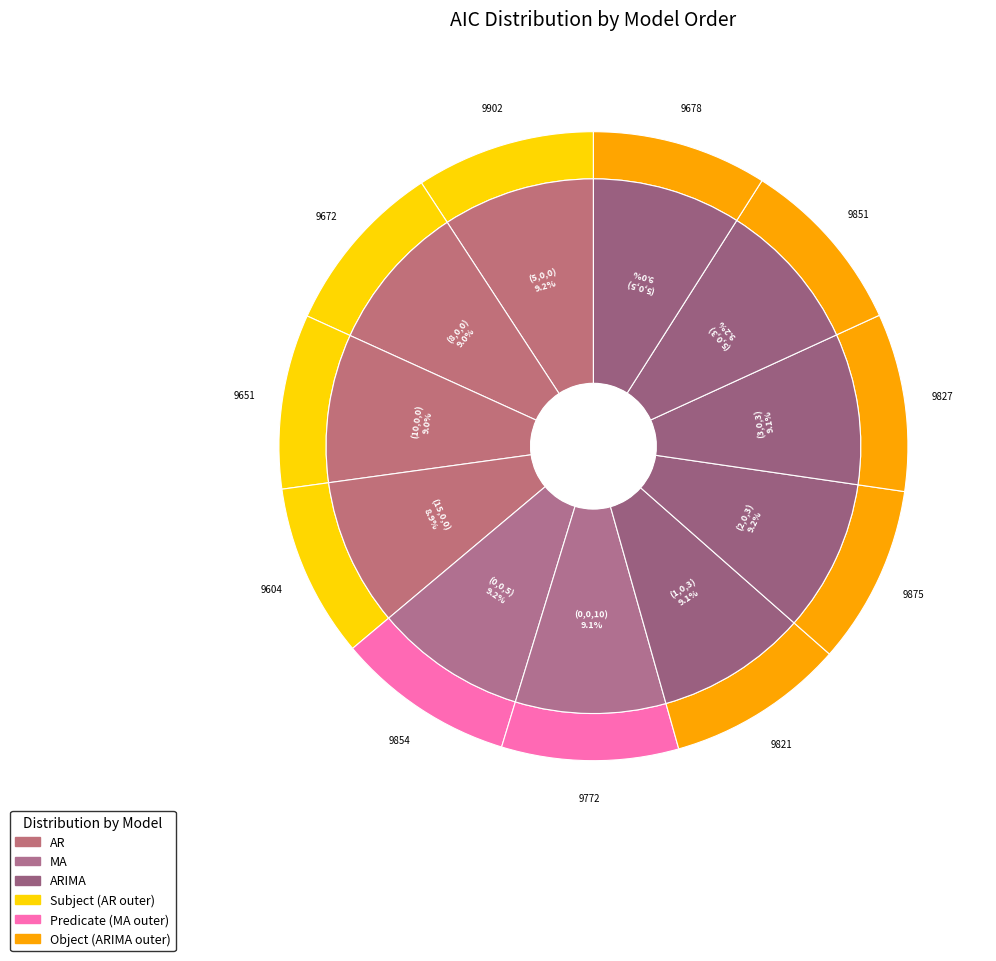

Does (5,0,3) account for over 50% of the chart?

No